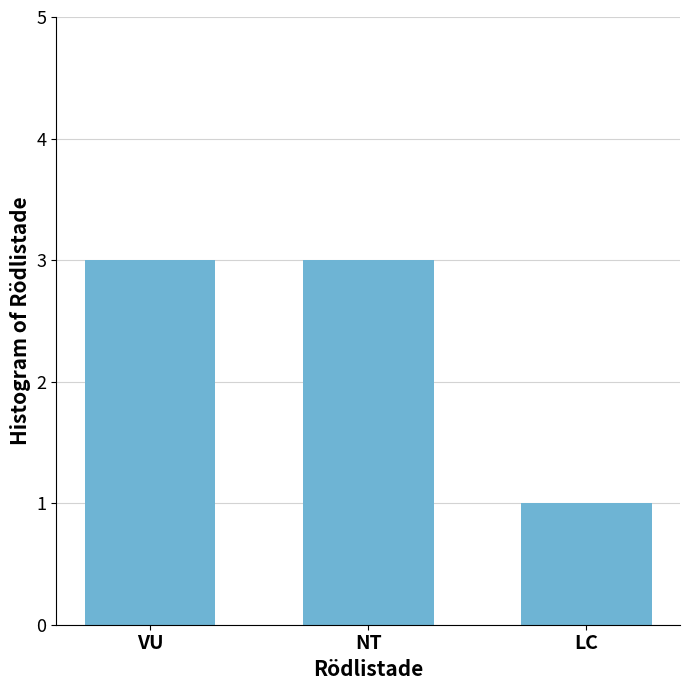

True or false: the data shows 0 at LC.

False